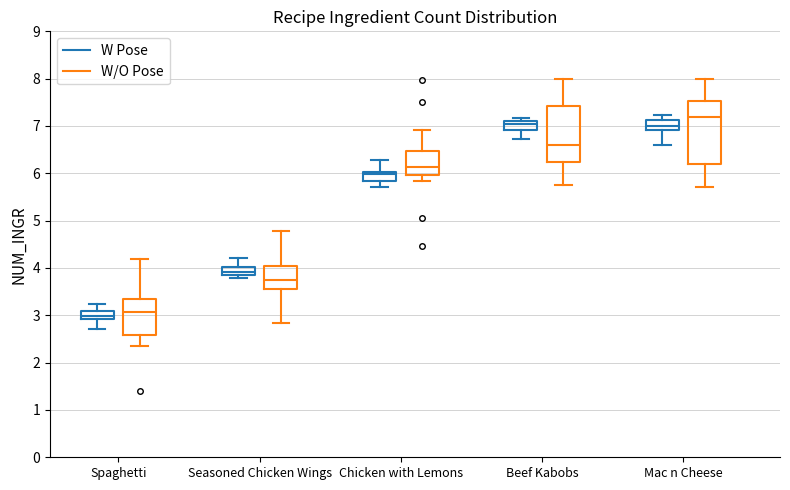

Reading left to right, read every box against the y-axis: the position of its median line, the range the box covers, and the ends of its whiskers. The values are not printed on the chart, so give them approximately, as read against the axis.

Spaghetti (W Pose): median 3.0, box 2.9 to 3.1, whiskers 2.7 to 3.2
Spaghetti (W/O Pose): median 3.1, box 2.6 to 3.3, whiskers 2.4 to 4.2
Seasoned Chicken Wings (W Pose): median 3.9 (inside the box), box 3.9 to 4.0, whiskers 3.8 to 4.2
Seasoned Chicken Wings (W/O Pose): median 3.7, box 3.6 to 4.0, whiskers 2.8 to 4.8
Chicken with Lemons (W Pose): median 6.0 (just below the box's upper edge), box 5.8 to 6.0, whiskers 5.7 to 6.3
Chicken with Lemons (W/O Pose): median 6.1, box 6.0 to 6.5, whiskers 5.8 to 6.9
Beef Kabobs (W Pose): median 7.0, box 6.9 to 7.1, whiskers 6.7 to 7.2
Beef Kabobs (W/O Pose): median 6.6, box 6.2 to 7.4, whiskers 5.8 to 8.0
Mac n Cheese (W Pose): median 7.0, box 6.9 to 7.1, whiskers 6.6 to 7.2
Mac n Cheese (W/O Pose): median 7.2, box 6.2 to 7.5, whiskers 5.7 to 8.0